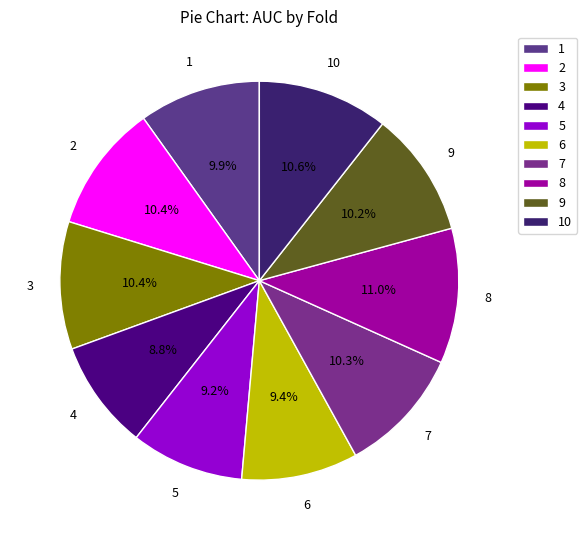

To the nearest percent, what is the combined percentage of 8 and 3?

21%